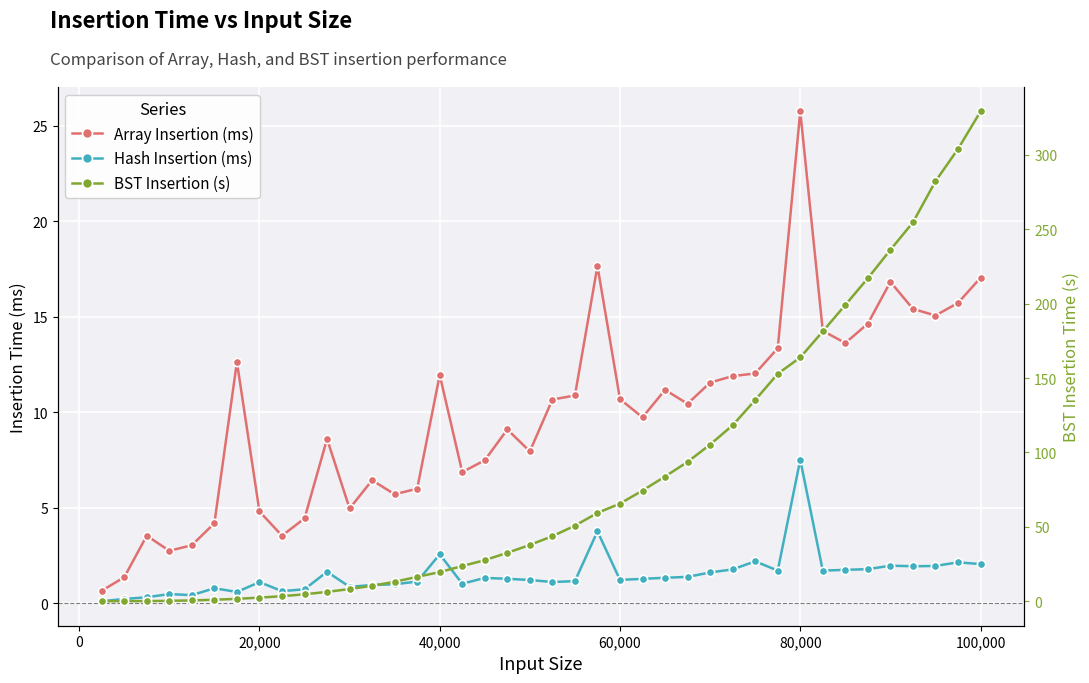

What are all the series names shown in the legend?

Array Insertion (ms), Hash Insertion (ms), BST Insertion (s)